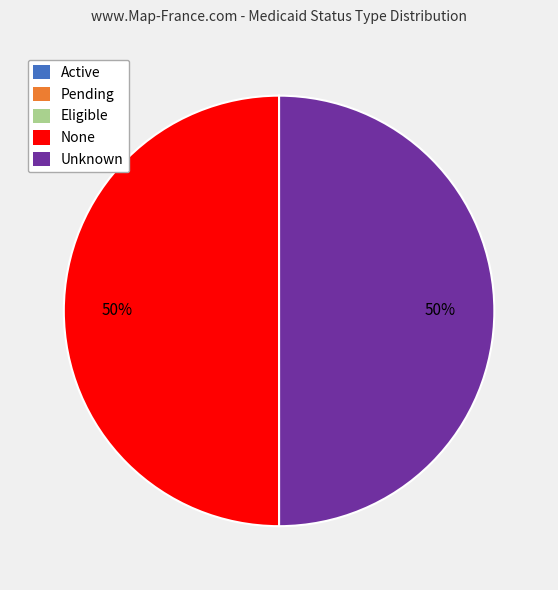

To the nearest percent, what is the difference between the largest and smallest slice percentages?

50%